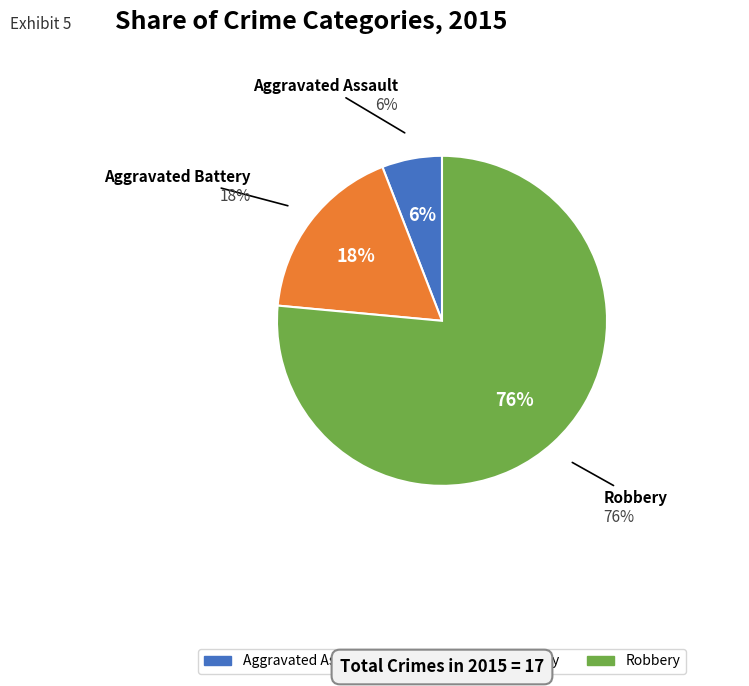

What portion of the pie excludes Aggravated Battery?

82.4%